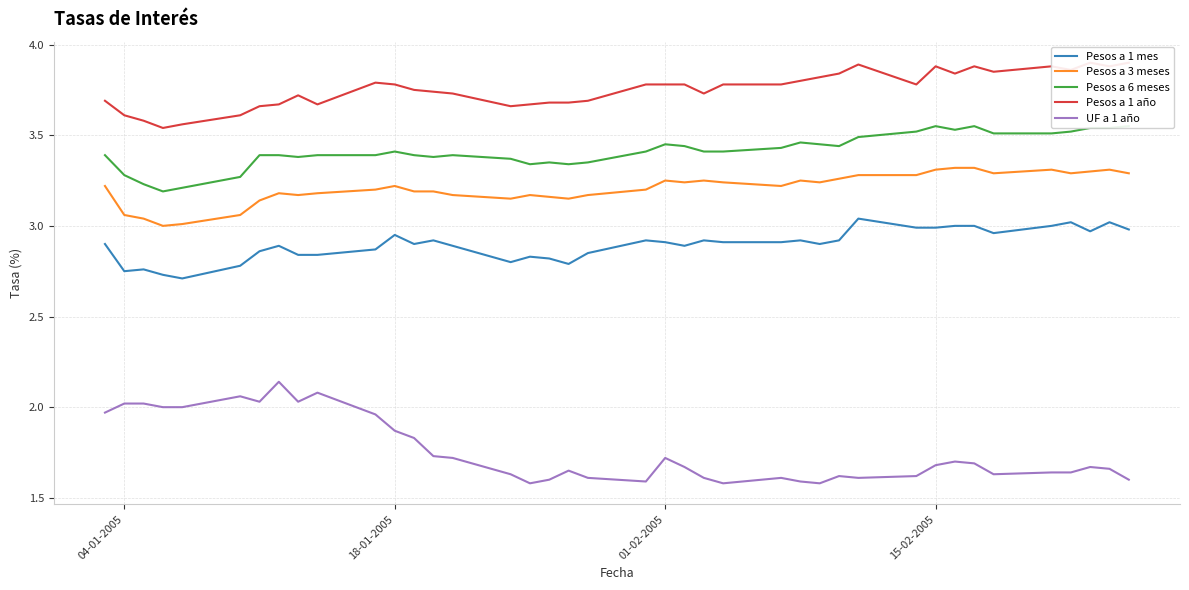

What are all the series names shown in the legend?

Pesos a 1 mes, Pesos a 3 meses, Pesos a 6 meses, Pesos a 1 año, UF a 1 año